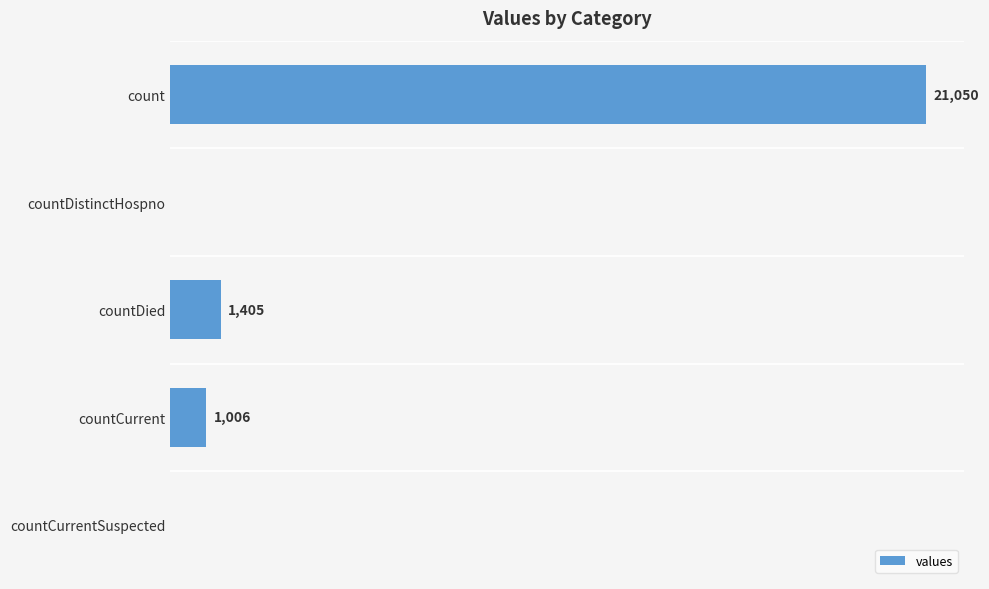

Where is the data nearest to the value 10525?

countDied